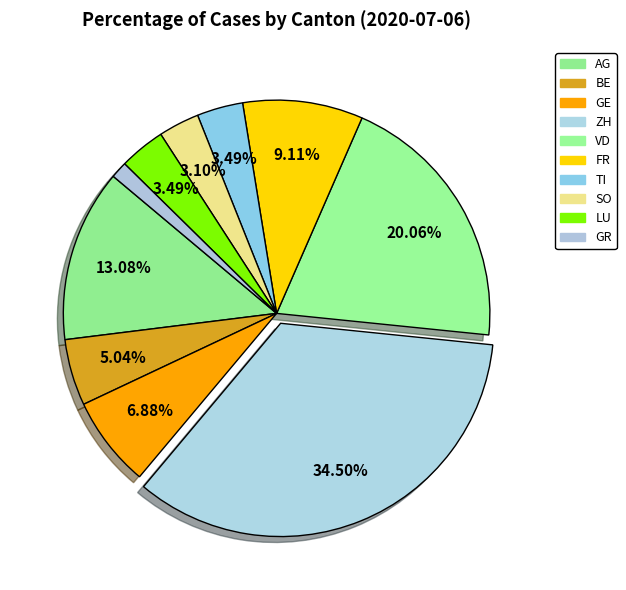

How many segments does this pie chart have?

10